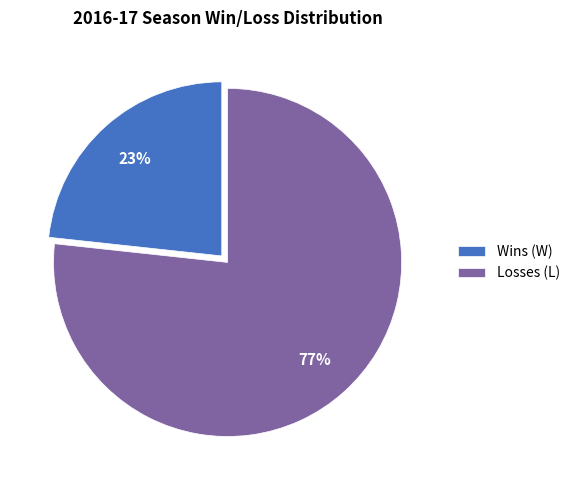

Do Losses (L) and Wins (W) together represent more than half of the pie?

Yes